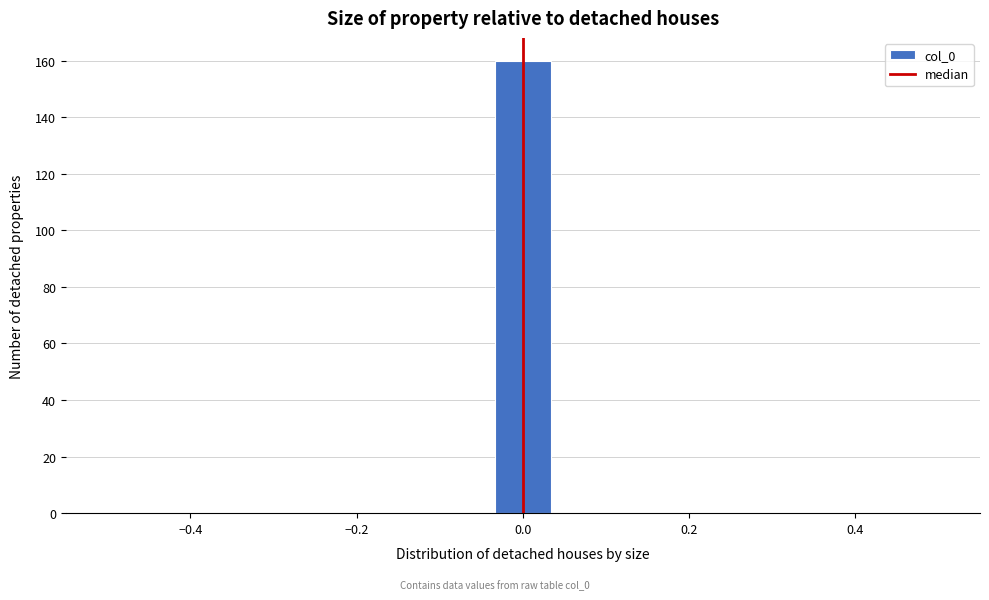

Read against the x-axis, roughly where is the centre of the tallest bar?

0.00